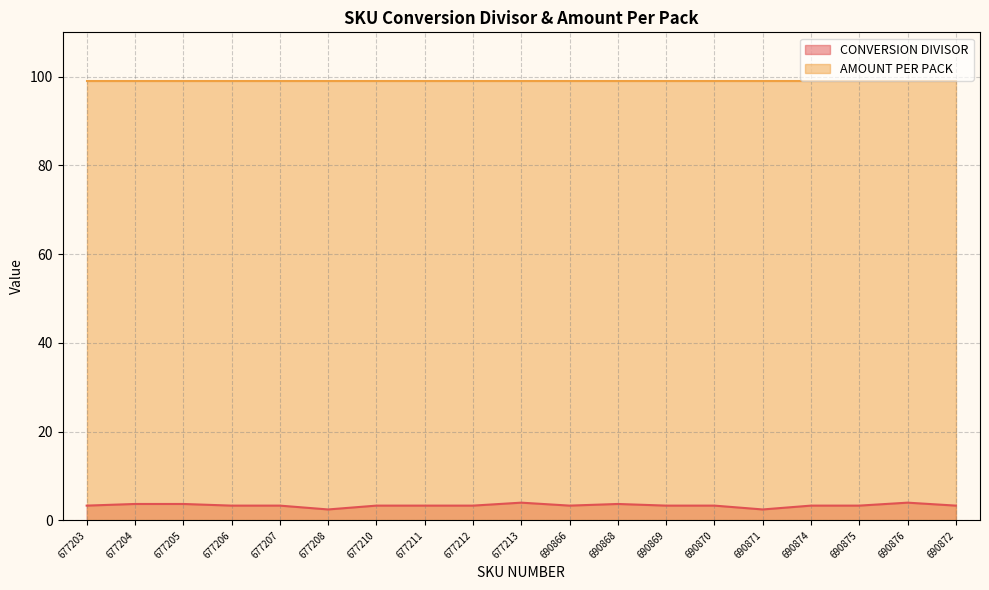

Which label corresponds to the largest value in the chart?

677213